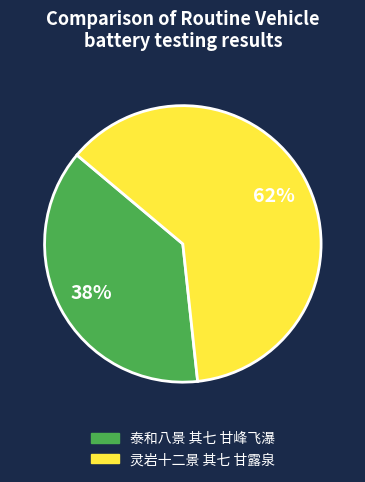

Do 灵岩十二景 其七 甘露泉 and 泰和八景 其七 甘峰飞瀑 together represent more than half of the pie?

Yes